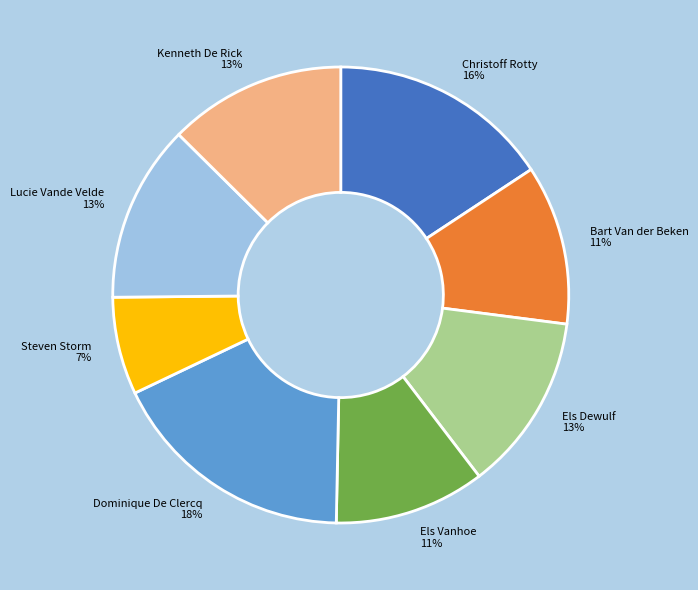

Combined, do Els Vanhoe and Steven Storm account for over 50%?

No